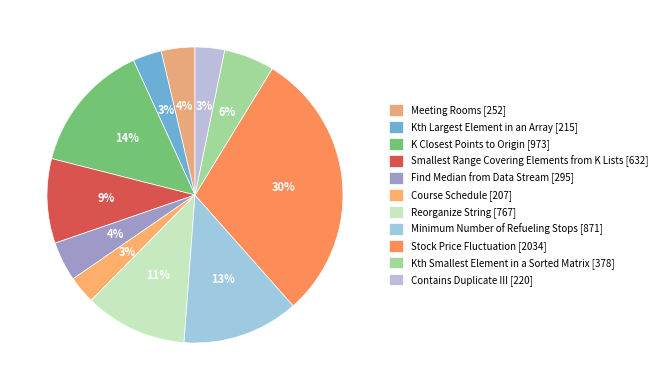

What percentage is the Course Schedule slice, to the nearest percent?

3%